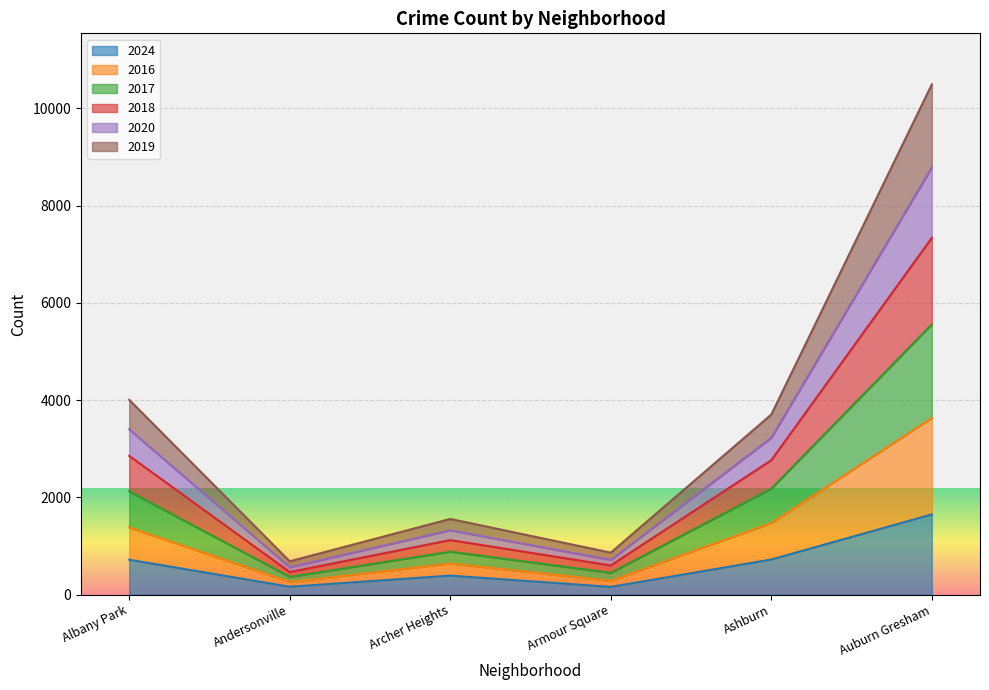

What is the minimum value shown in the chart?

159